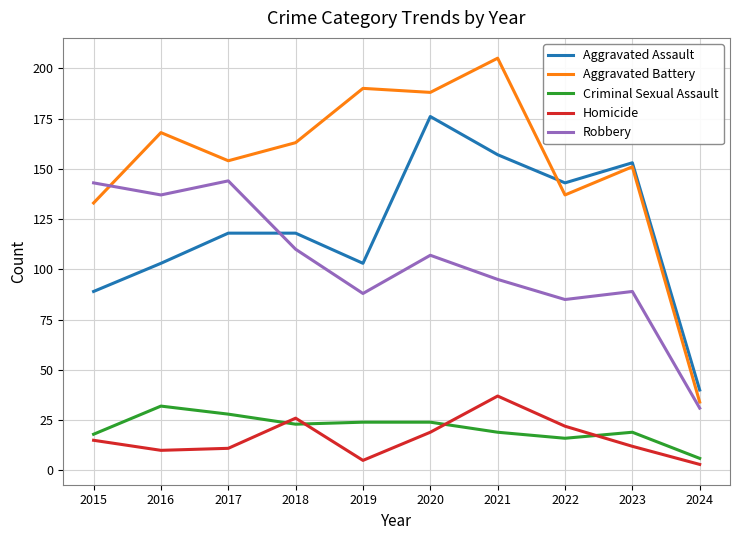

What are all the series names shown in the legend?

Aggravated Assault, Aggravated Battery, Criminal Sexual Assault, Homicide, Robbery